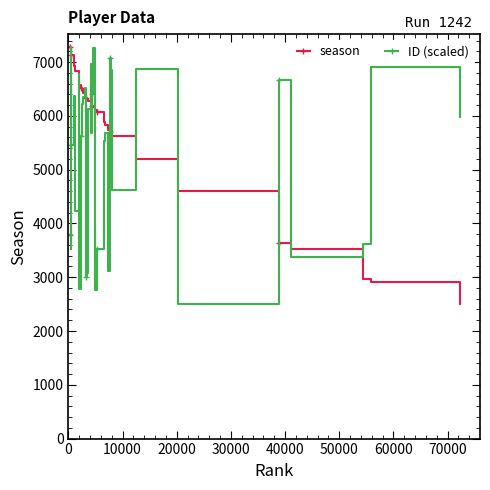

How many data points does each series have?

40